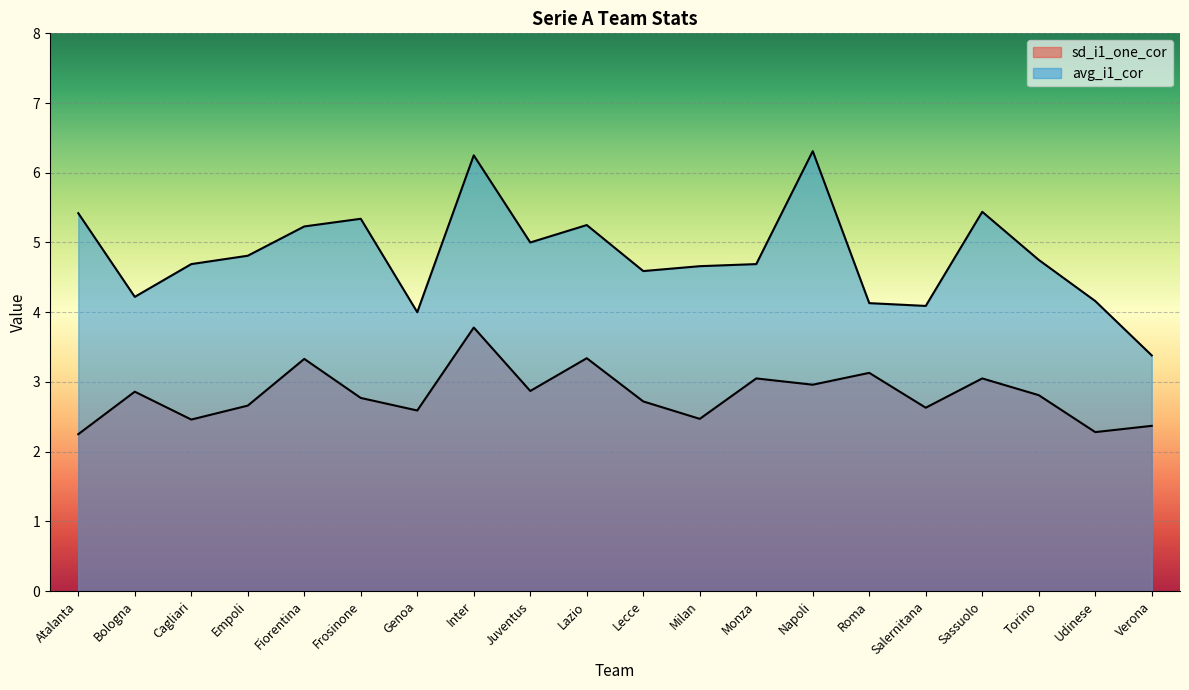

True or false: avg_i1_cor and sd_i1_one_cor intersect in this chart.

False